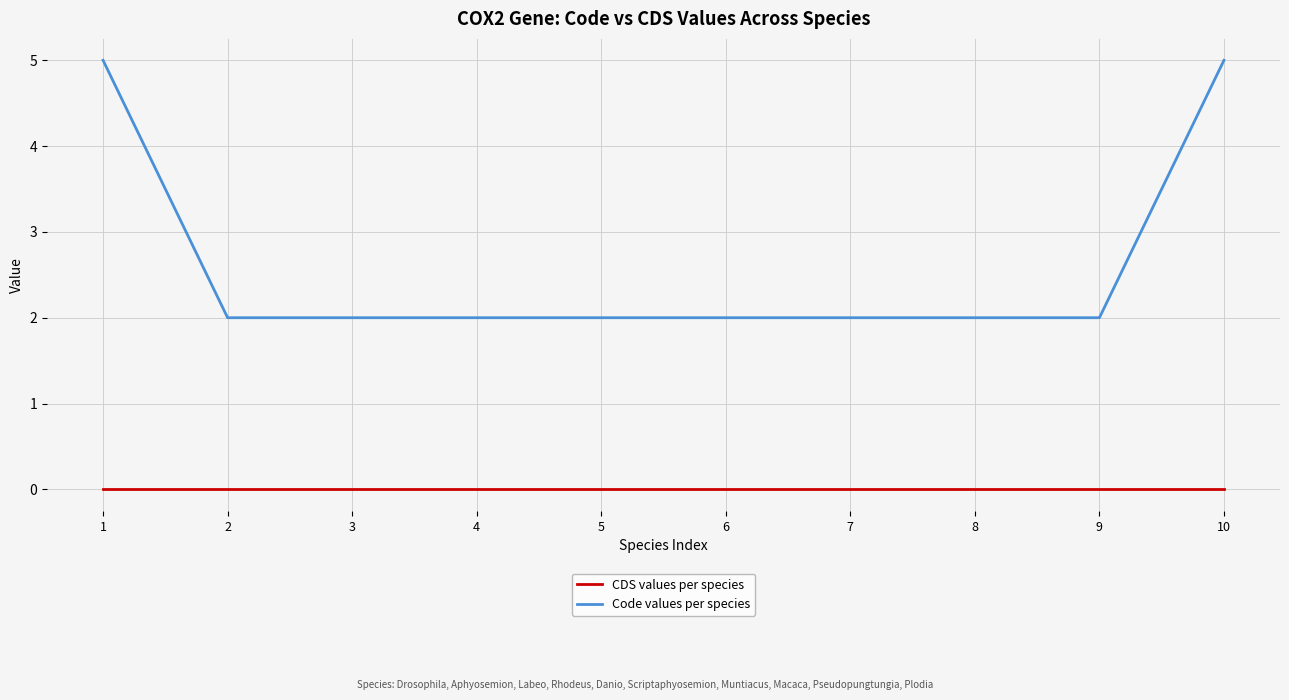

True or false: Code values per species and CDS values per species cross at least once.

False